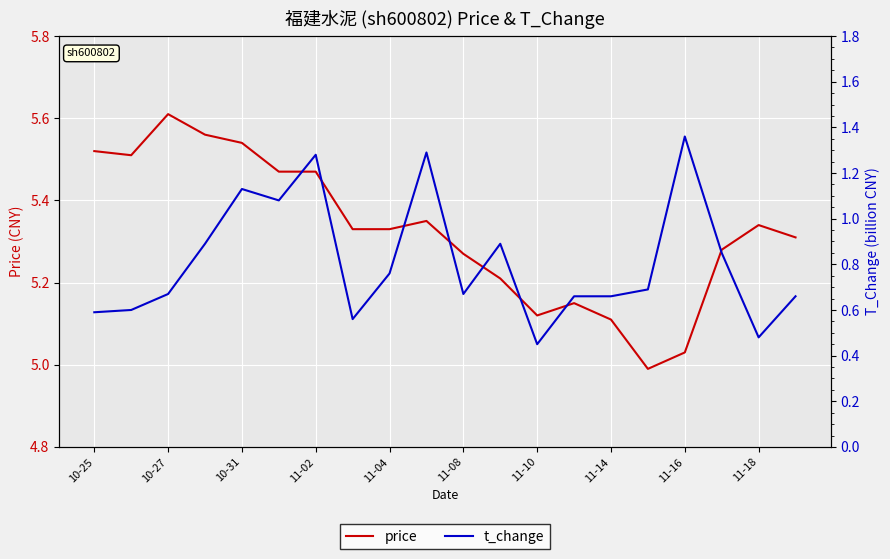

Reading left to right, what are all the values shown in this chart?

price: 5.5	5.5	5.6	5.6	5.5	5.5	5.5	5.3	5.3	5.3	5.3	5.2	5.1	5.2	5.1	5.0	5.0	5.3	5.3	5.3
t_change: 0.6	0.6	0.7	0.9	1.1	1.1	1.3	0.6	0.8	1.3	0.7	0.9	0.5	0.7	0.7	0.7	1.4	0.8	0.5	0.7